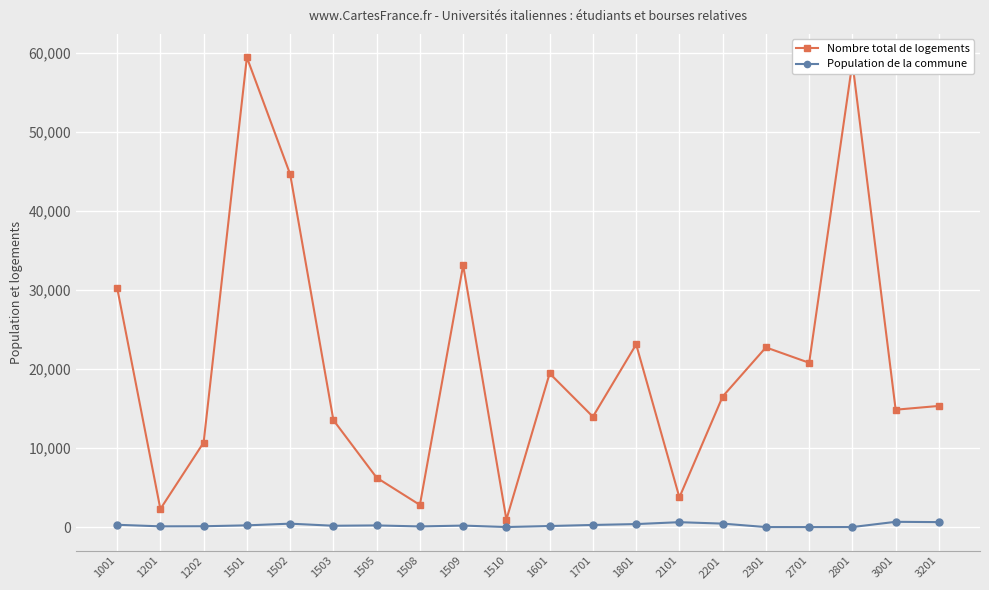

What is the average value of the Nombre total de logements series?

20668.8